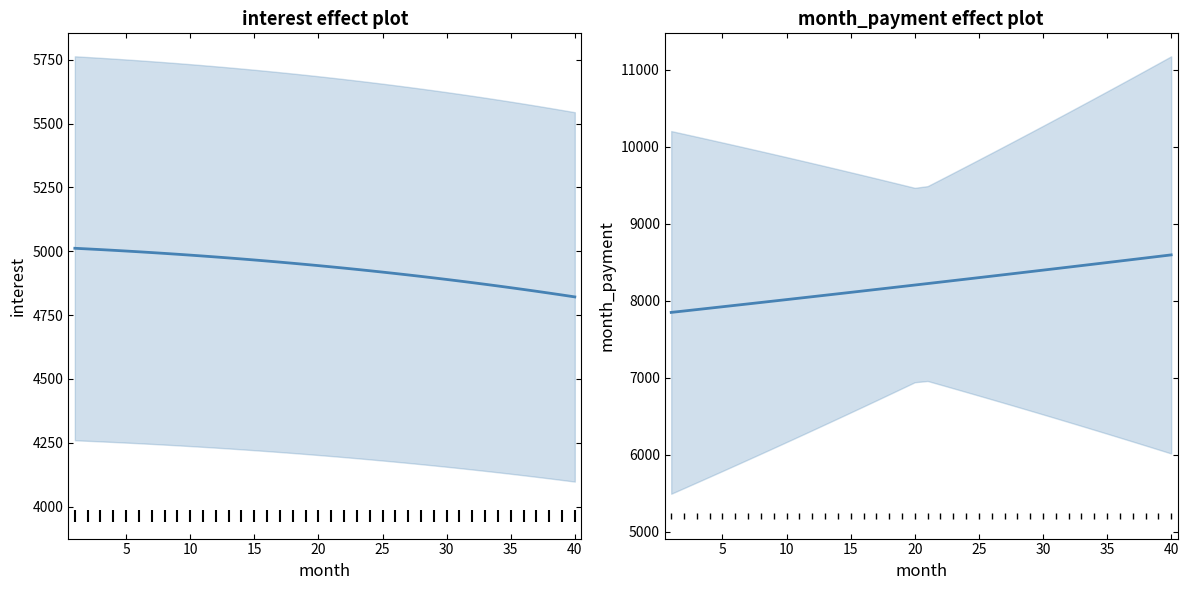

Is the value of month_payment at 30 greater than the value of interest at 26?

Yes